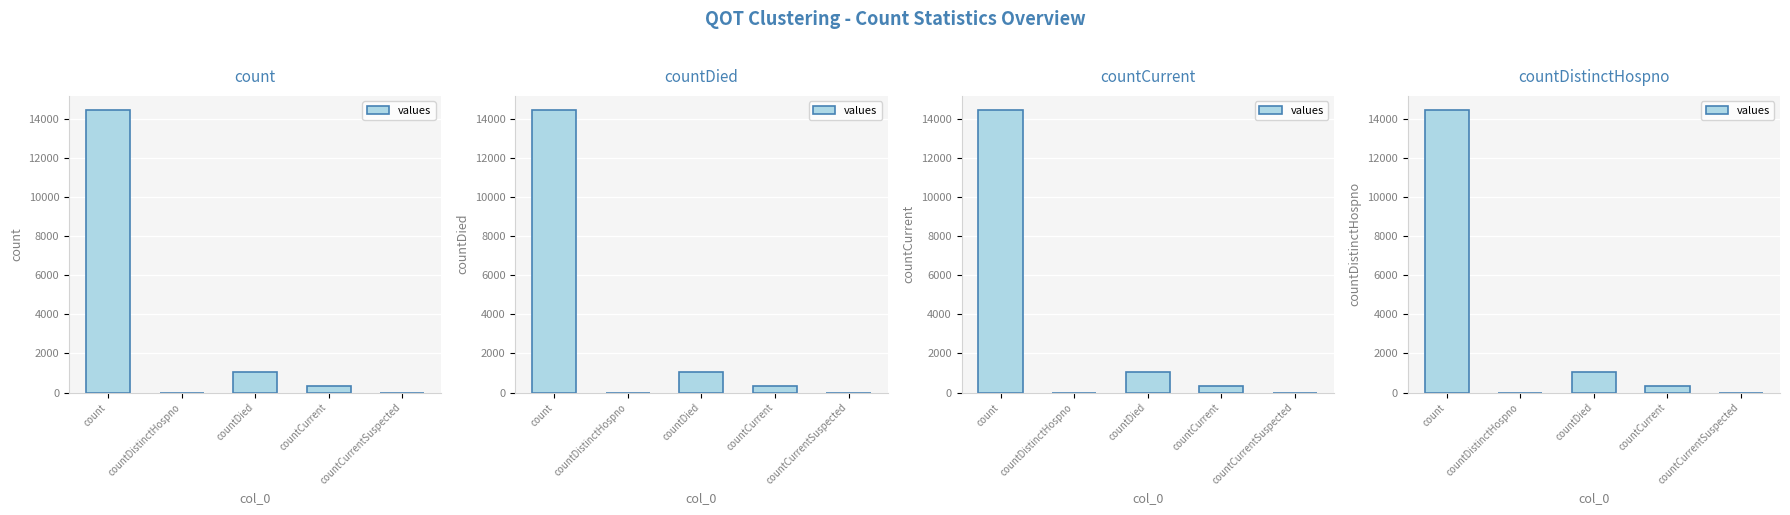

Between countCurrentSuspected and countCurrent, which is larger?

countCurrent